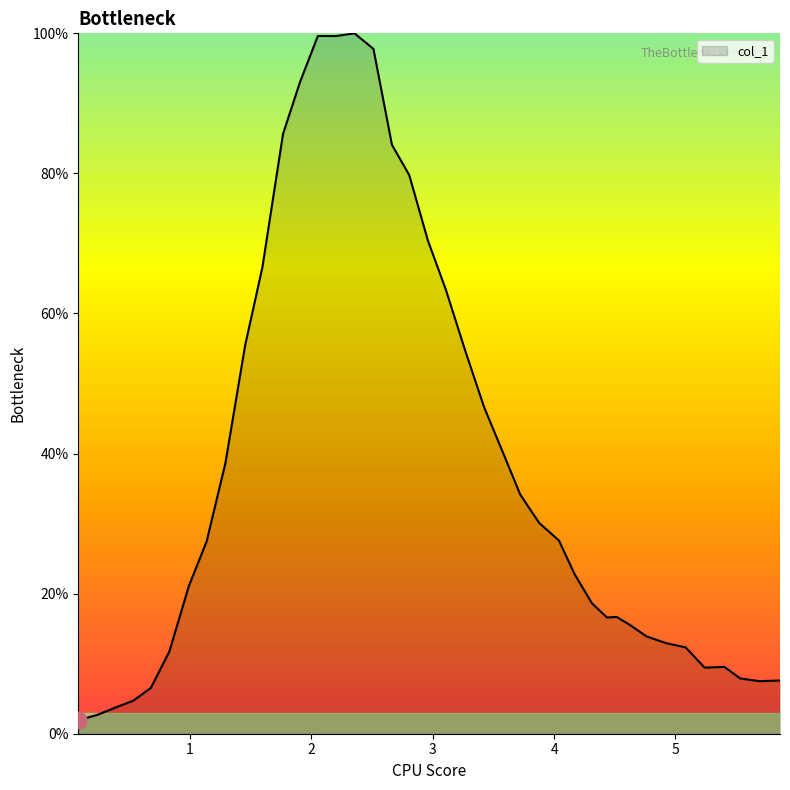

What is the maximum value shown in the chart?

100.0